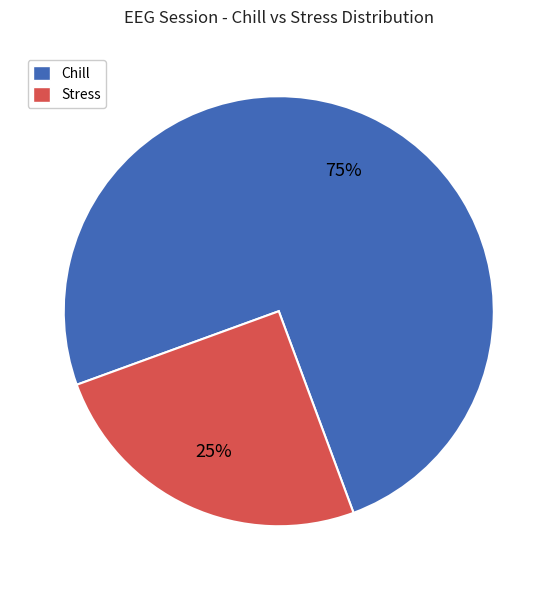

Rank the categories by value from lowest to highest.

Stress, Chill